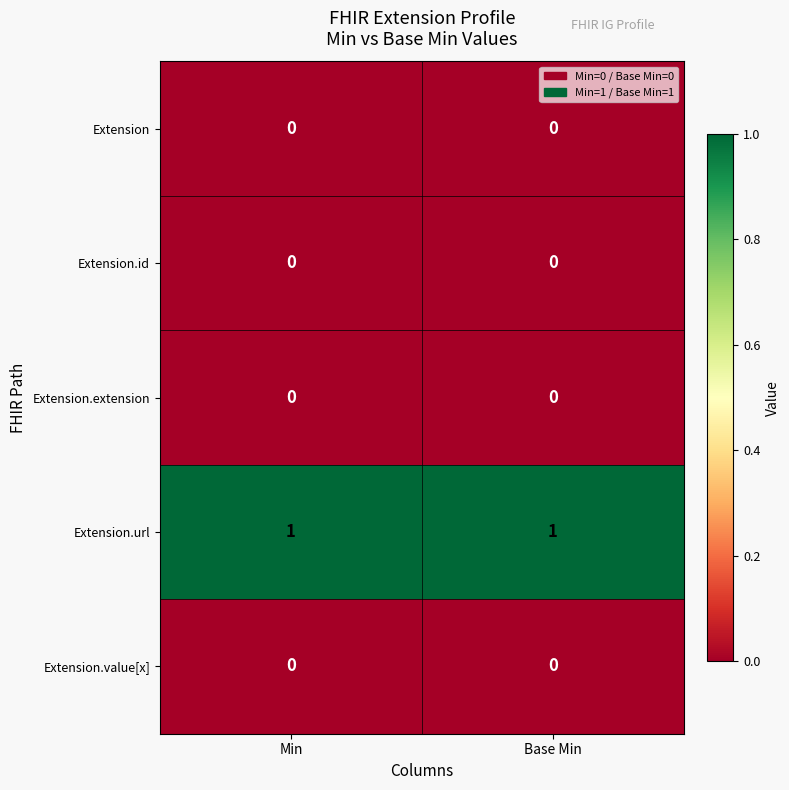

Which series has the largest total across all categories?

Extension.url